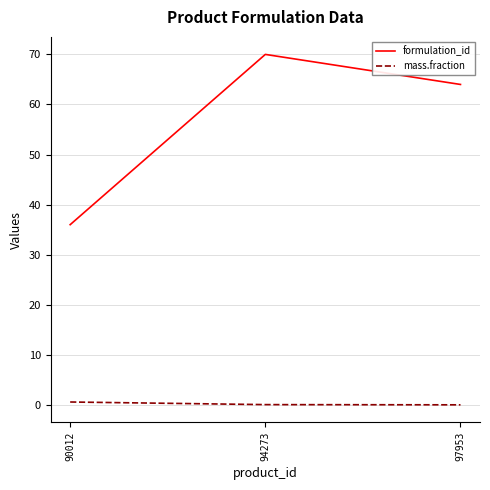

At which label is formulation_id closest to 53?

97953